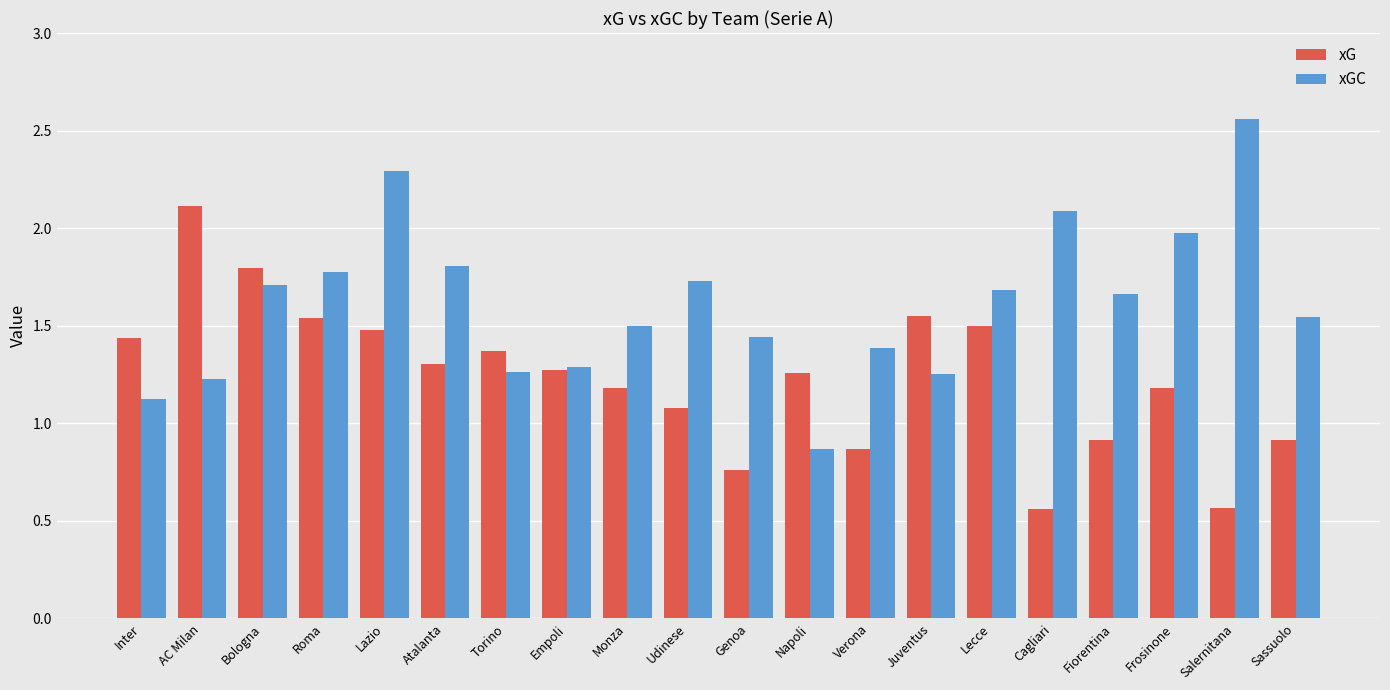

The xGC series shows 2.3 at Genoa. True or false?

False